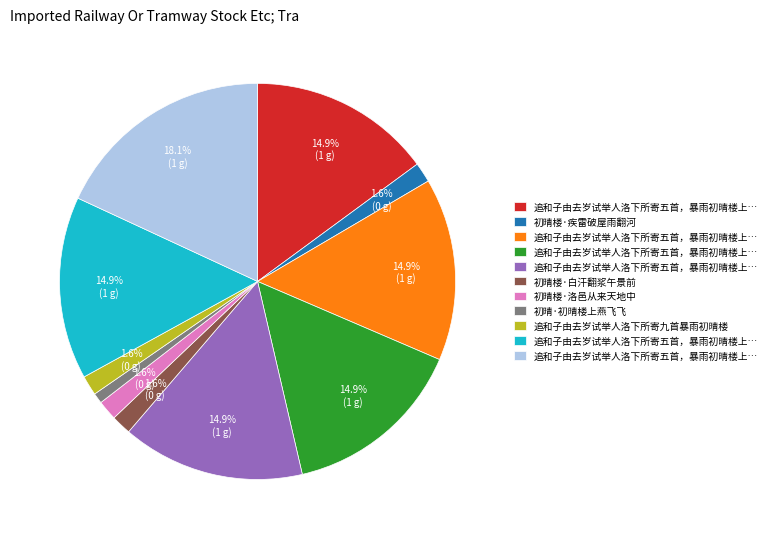

How many slices are in this pie chart?

11